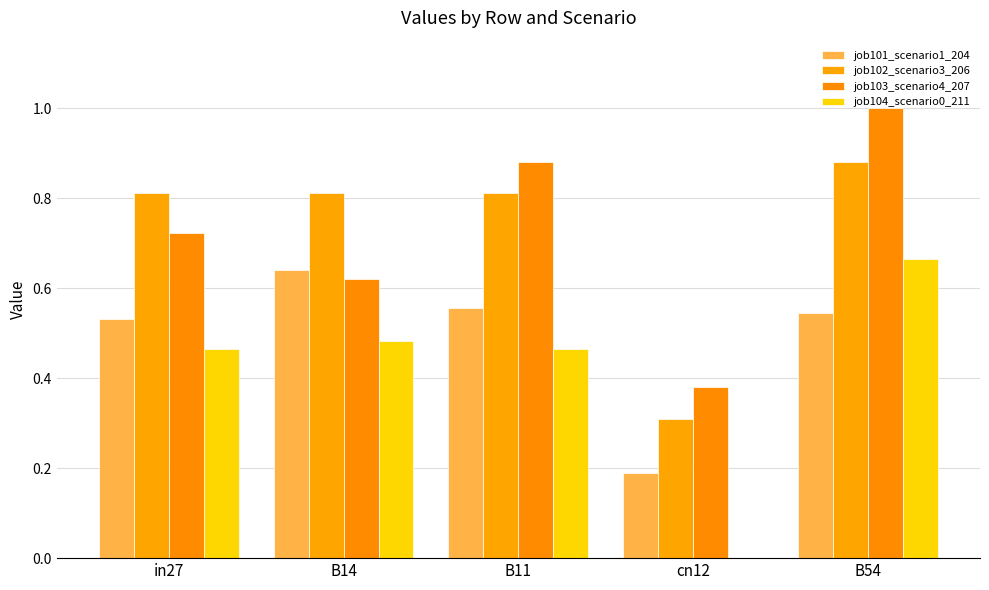

Reading left to right, extract all data points from this chart.

job101_scenario1_204: in27=0.5	B14=0.6	B11=0.6	cn12=0.2	B54=0.5
job102_scenario3_206: in27=0.8	B14=0.8	B11=0.8	cn12=0.3	B54=0.9
job103_scenario4_207: in27=0.7	B14=0.6	B11=0.9	cn12=0.4	B54=1.0
job104_scenario0_211: in27=0.5	B14=0.5	B11=0.5	cn12=0.0	B54=0.7